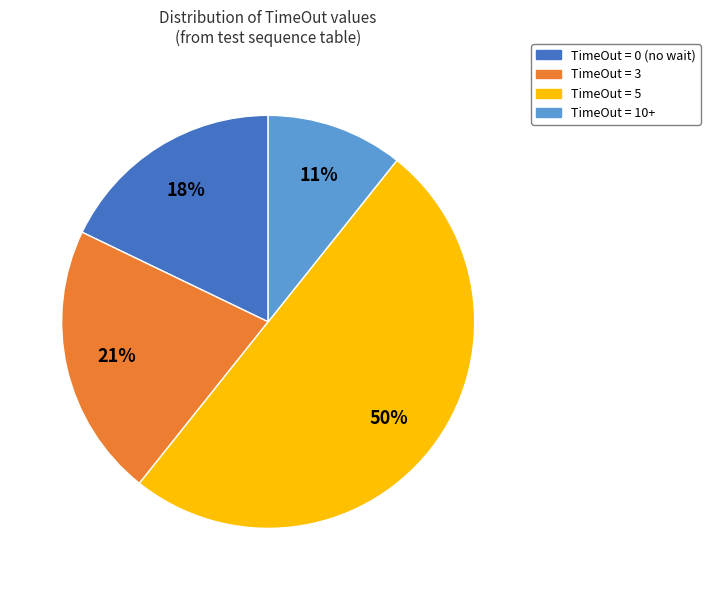

Count the number of slices in the pie.

4